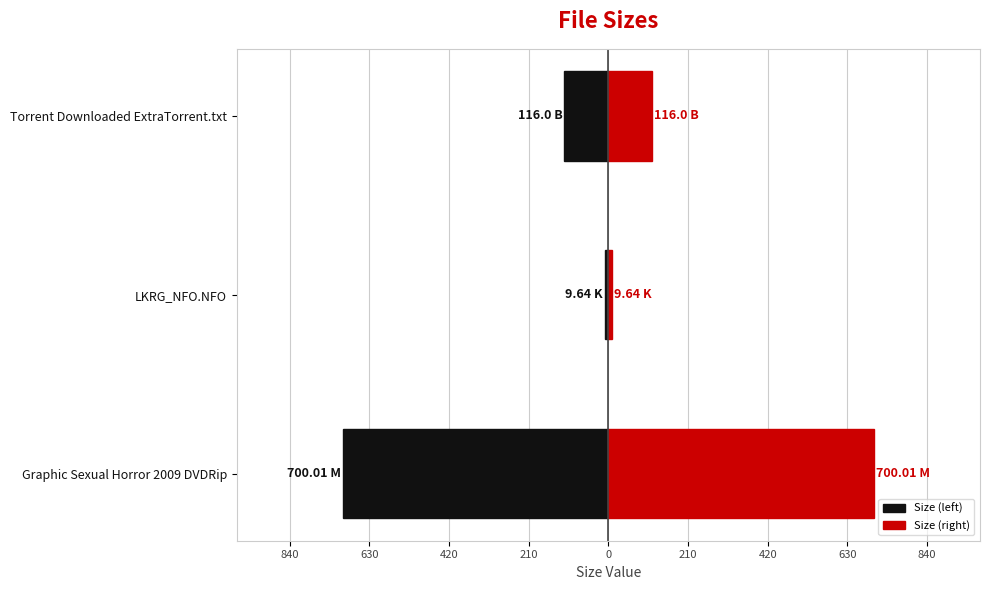

Which series has the largest total across all categories?

Size (right)